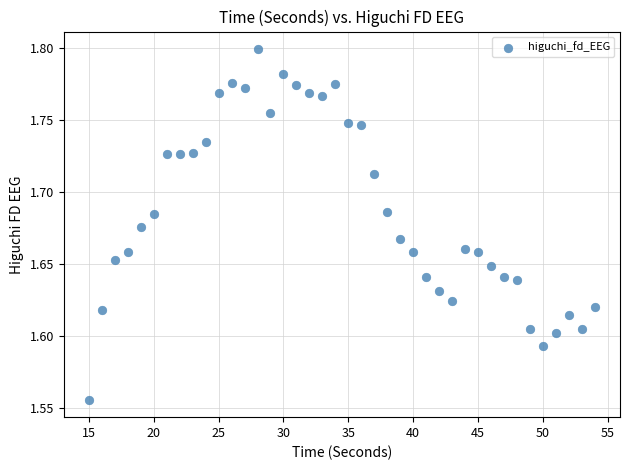

What is the range of X values (max minus min)?

39.0